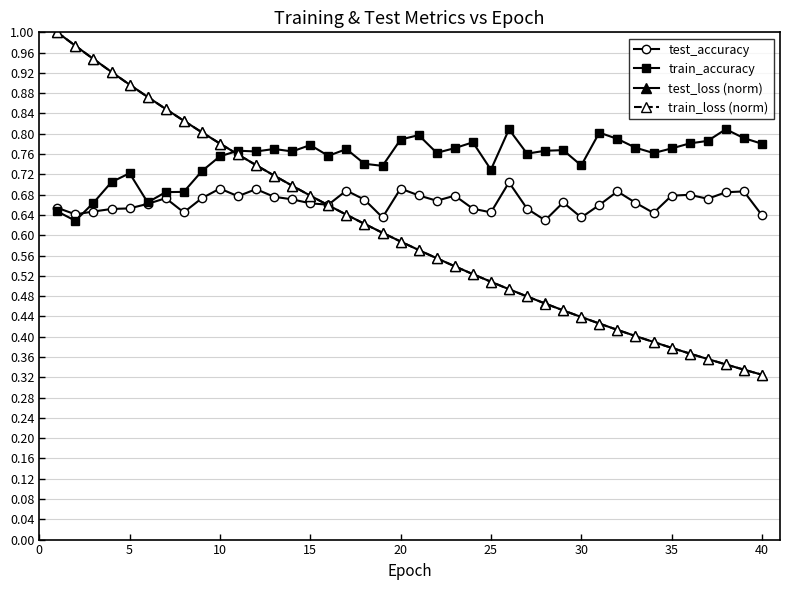

Which series has the widest spread of values?

train_loss (norm)